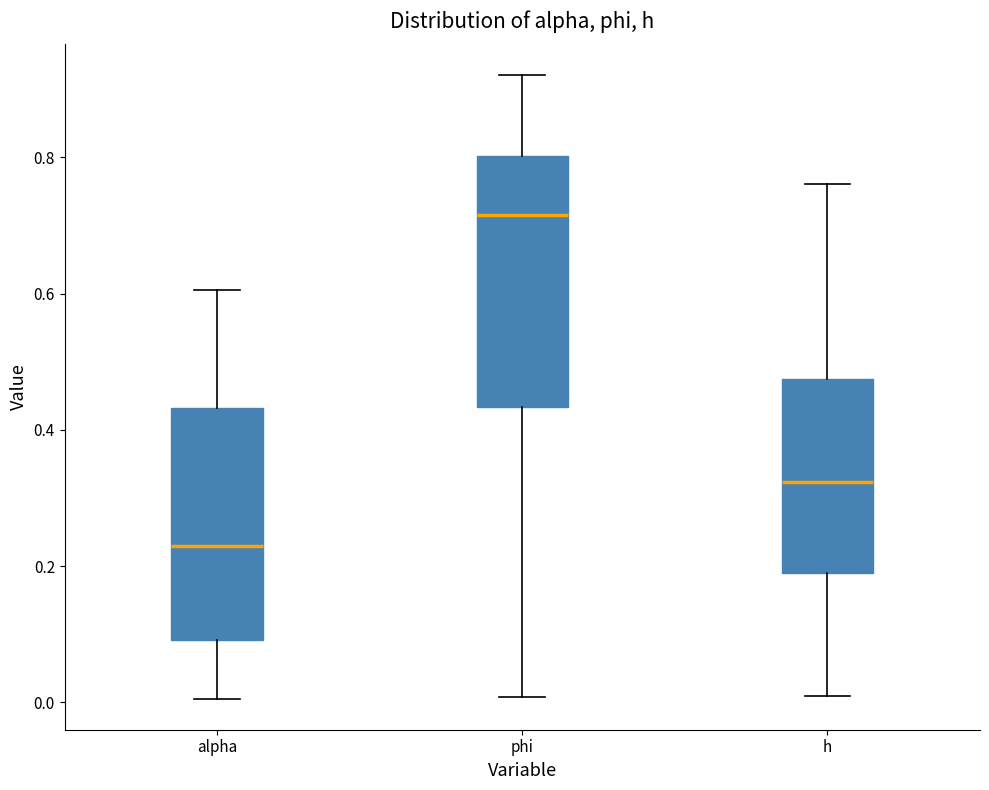

Reading left to right, read every box against the y-axis: the position of its median line, the range the box covers, and the ends of its whiskers. The values are not printed on the chart, so give them approximately, as read against the axis.

alpha: median 0.24, box 0.10 to 0.44, whiskers 0.00 to 0.60
phi: median 0.72, box 0.44 to 0.80, whiskers 0.00 to 0.92
h: median 0.32, box 0.18 to 0.48, whiskers 0.00 to 0.76